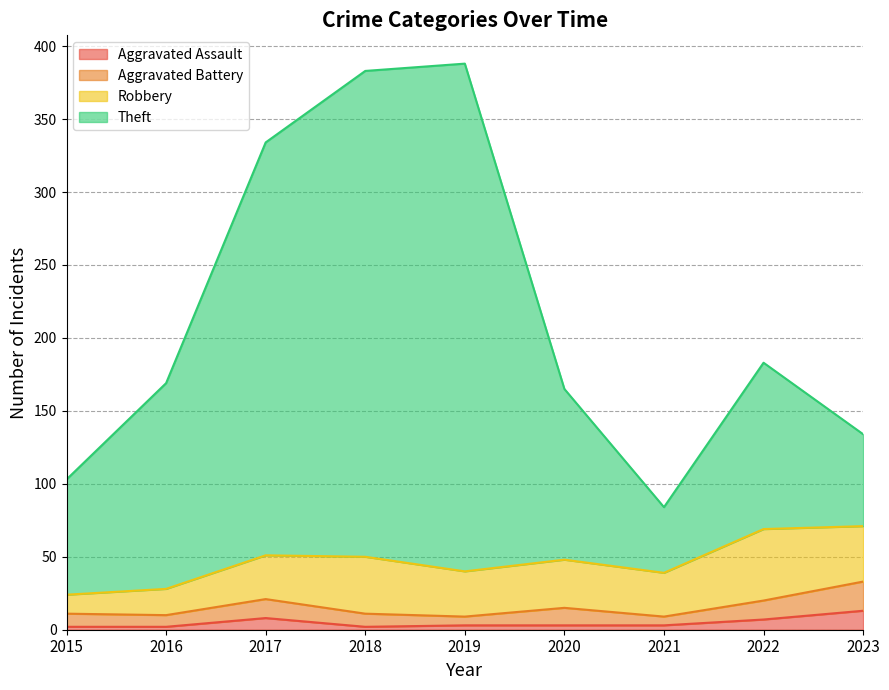

At how many categories does at least one series exceed 380?

2